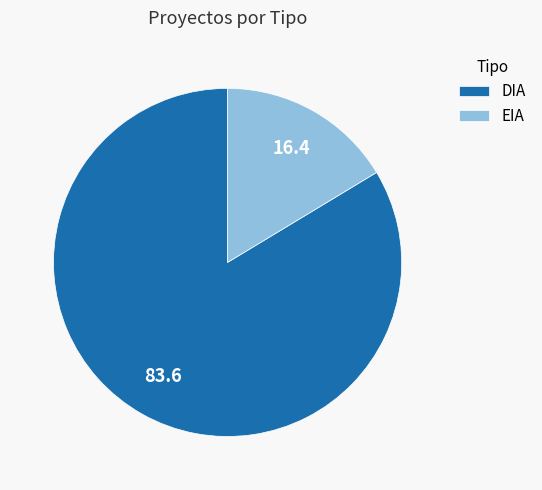

Is EIA the majority of the pie?

No